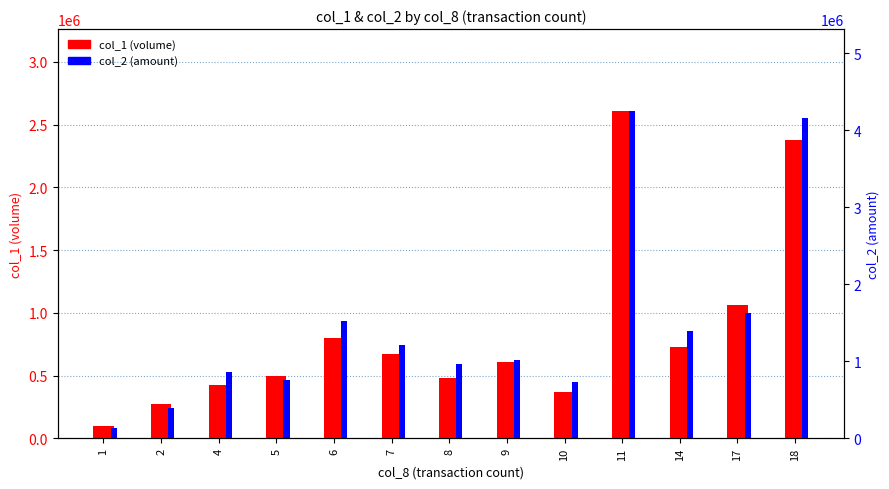

The value of col_2 (amount) at 14 is 440818. True or false?

False